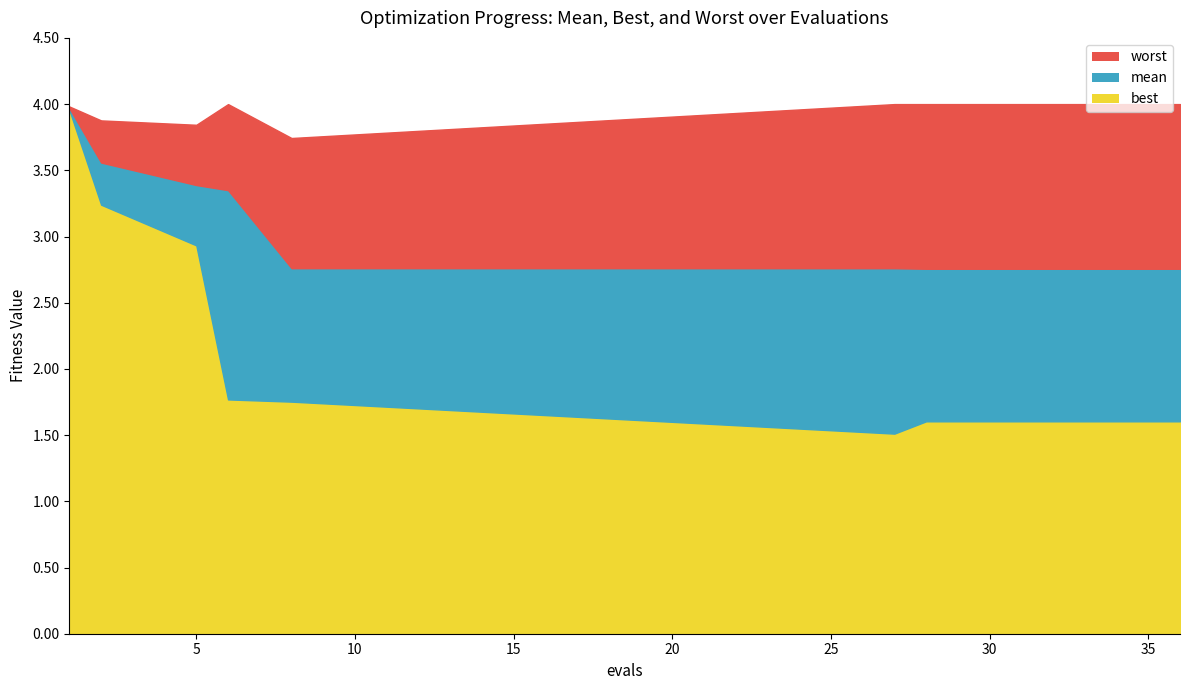

How many categories are shown in the chart?

15